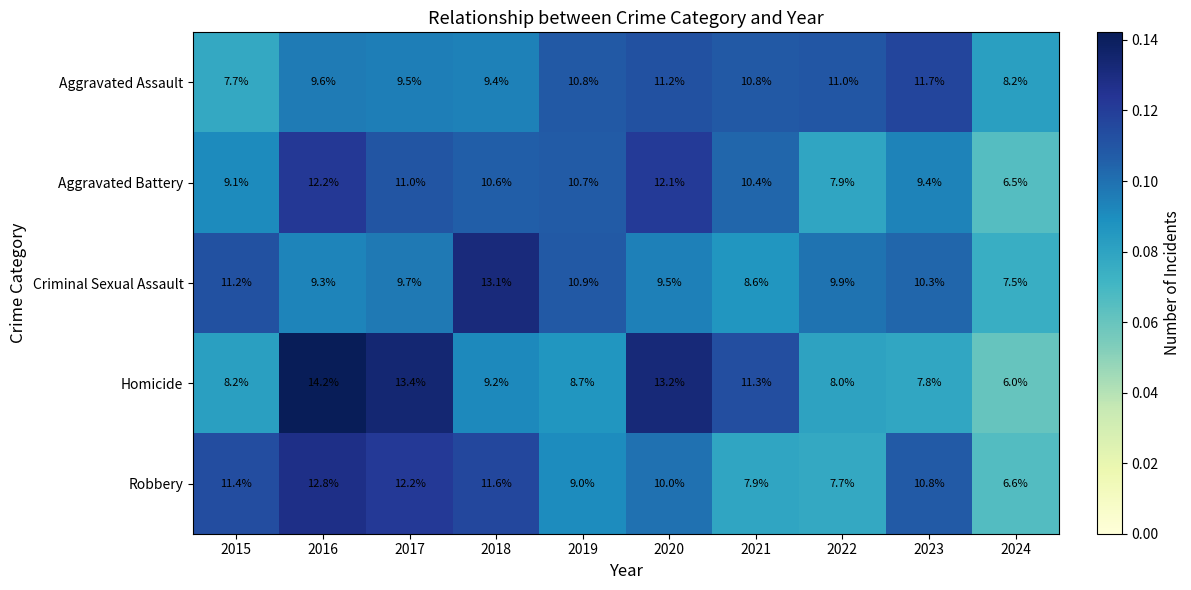

The Criminal Sexual Assault series shows 10.3 at 2023. True or false?

True